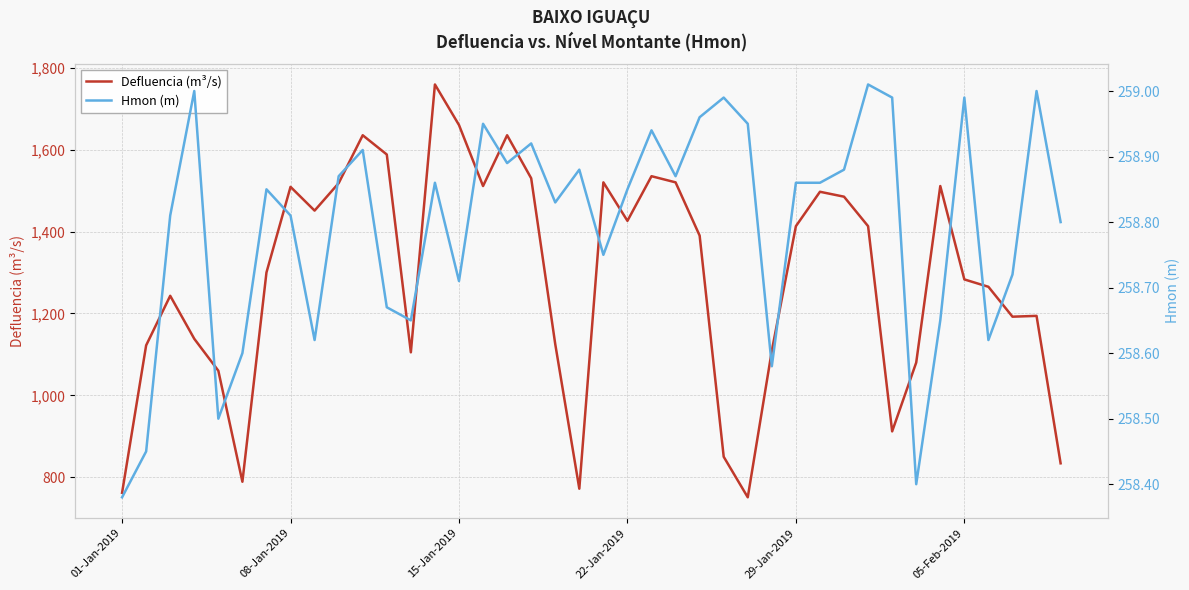

The Defluencia (m³/s) series shows 2212 at 22-Jan-2019. True or false?

False